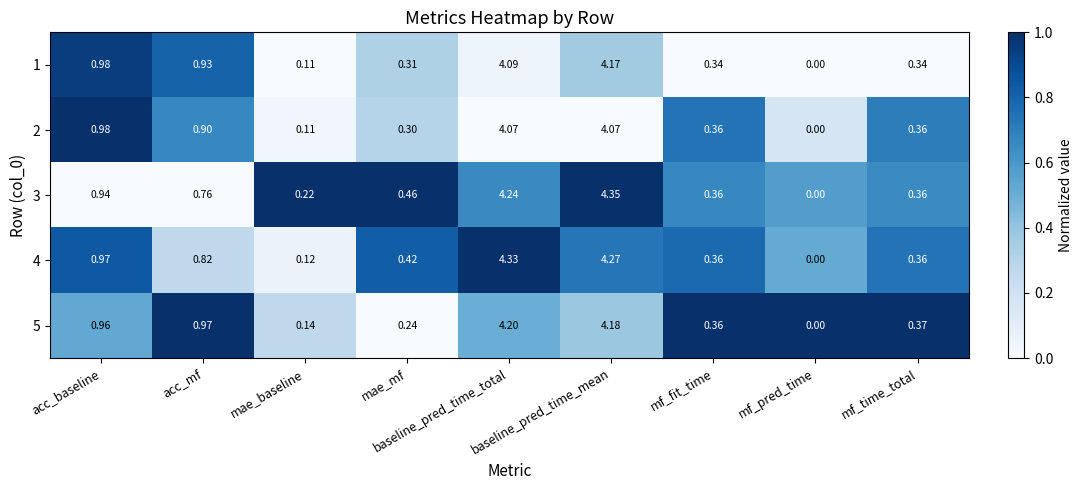

Which category has the highest value across all series?

baseline_pred_time_mean